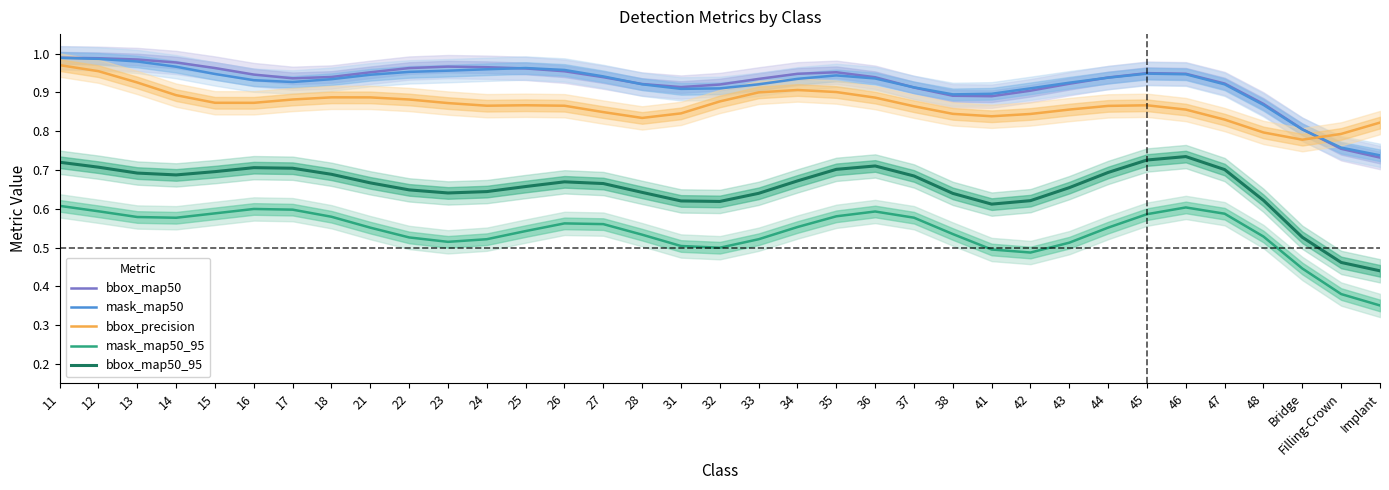

What is the maximum value shown in the chart?

1.0